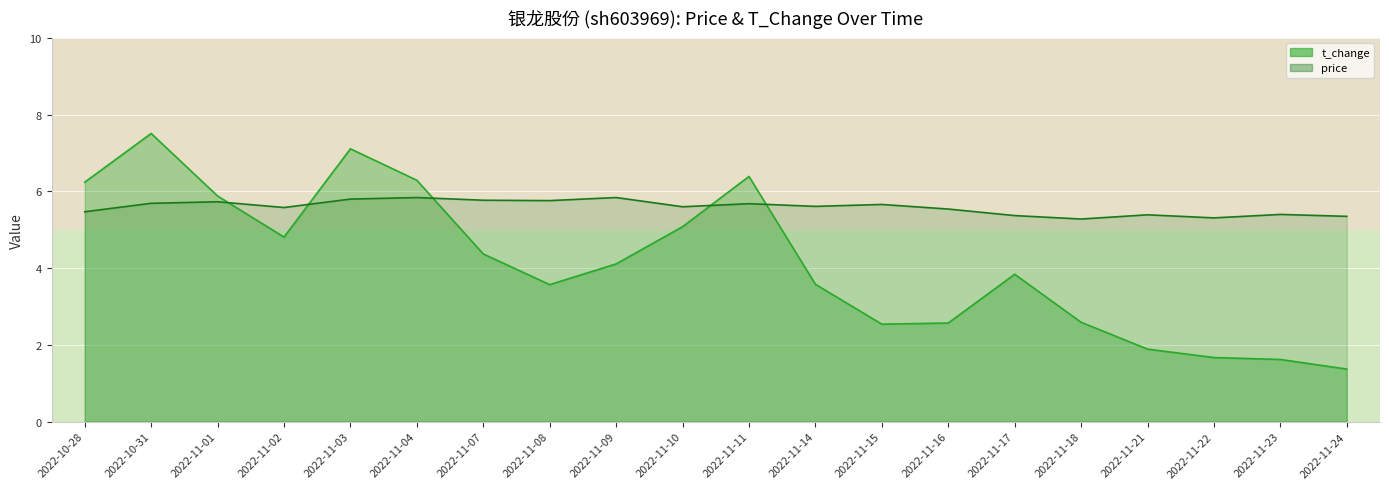

Which category has the lowest value across all series?

2022-11-24